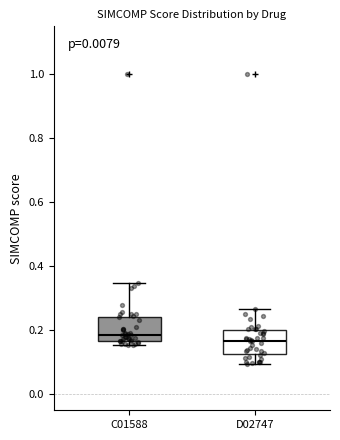

Where does the lower whisker of the box for D02747 end on the y-axis? The values are not printed on the chart, so give them approximately, as read against the axis.

0.10